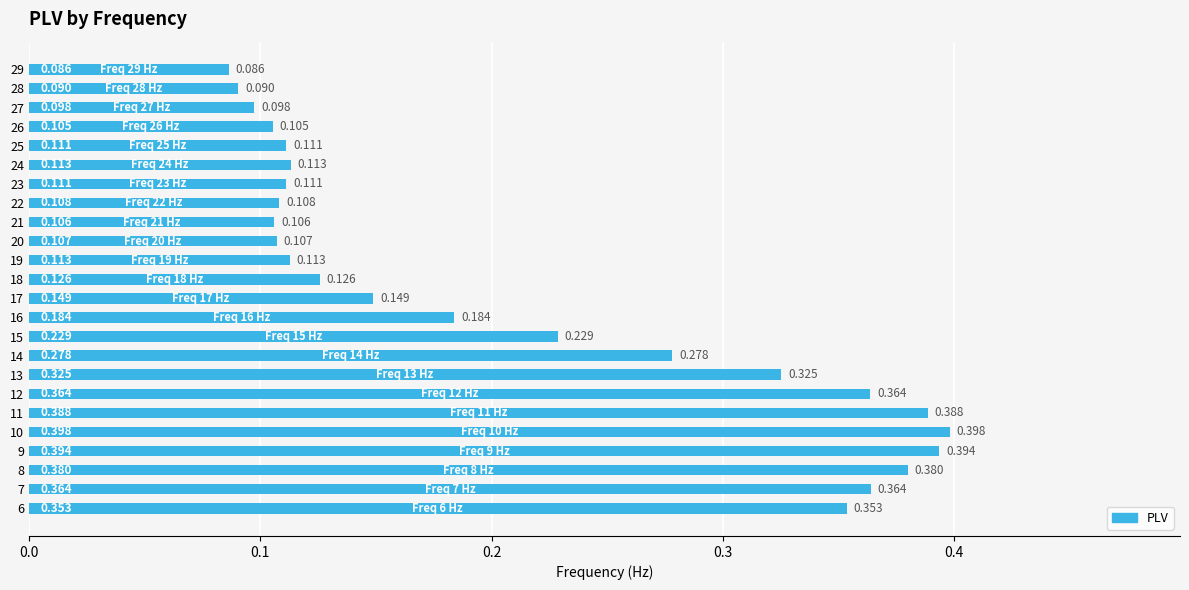

What is the maximum value shown in the chart?

0.4